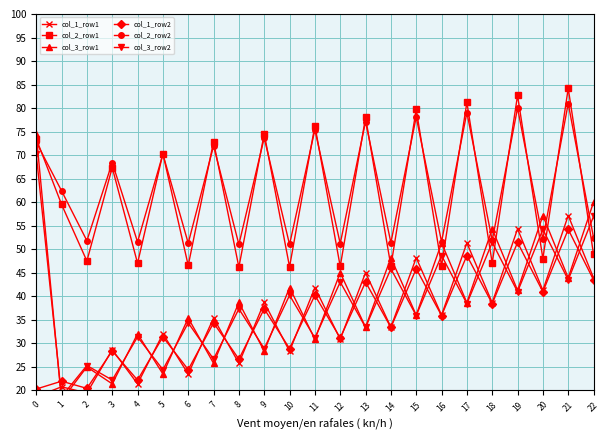

Where is col_2_row1 nearest to the value 65?

3